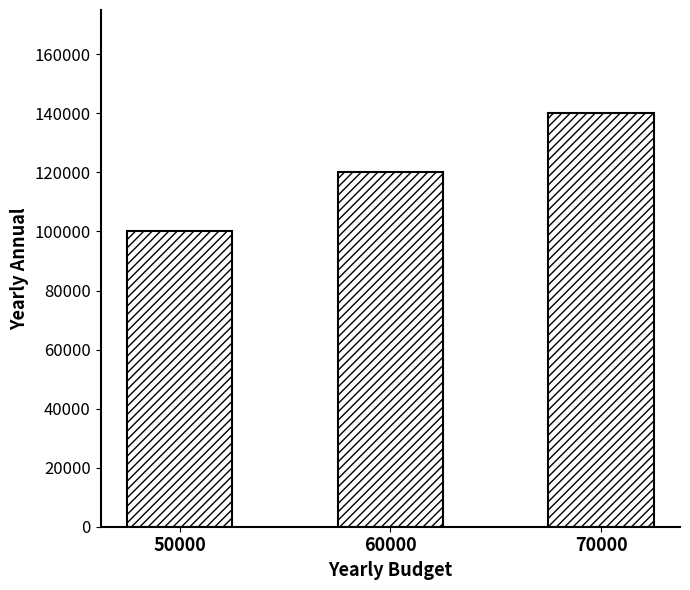

Reading left to right, what are all the values shown in this chart?

50000=100000	60000=120000	70000=140000